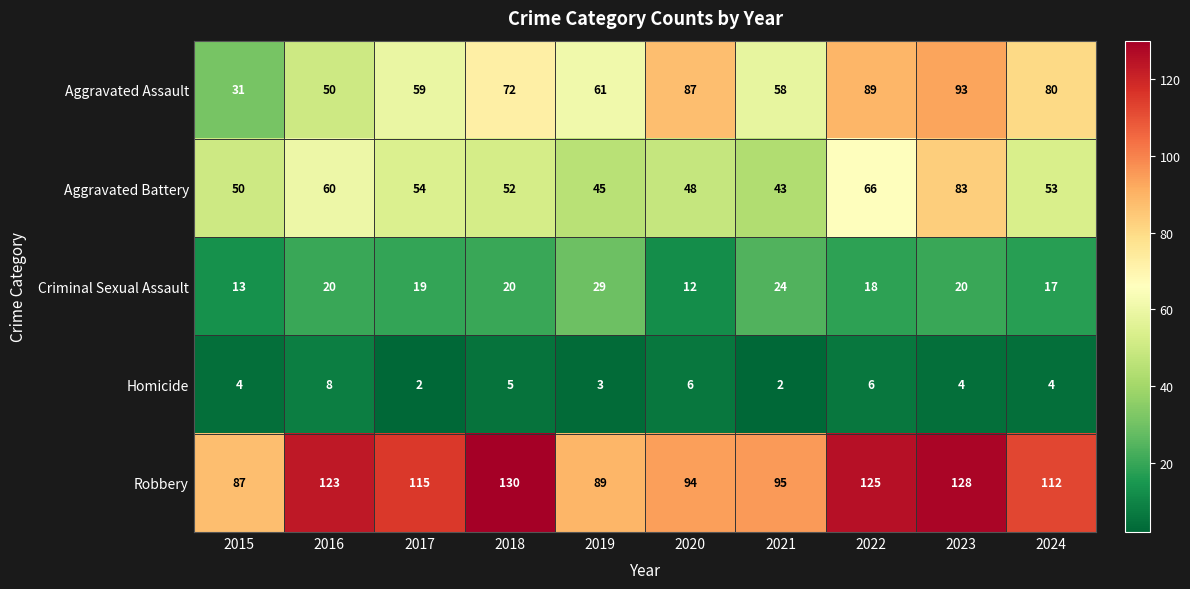

How many data points in Aggravated Battery are less than 53?

5